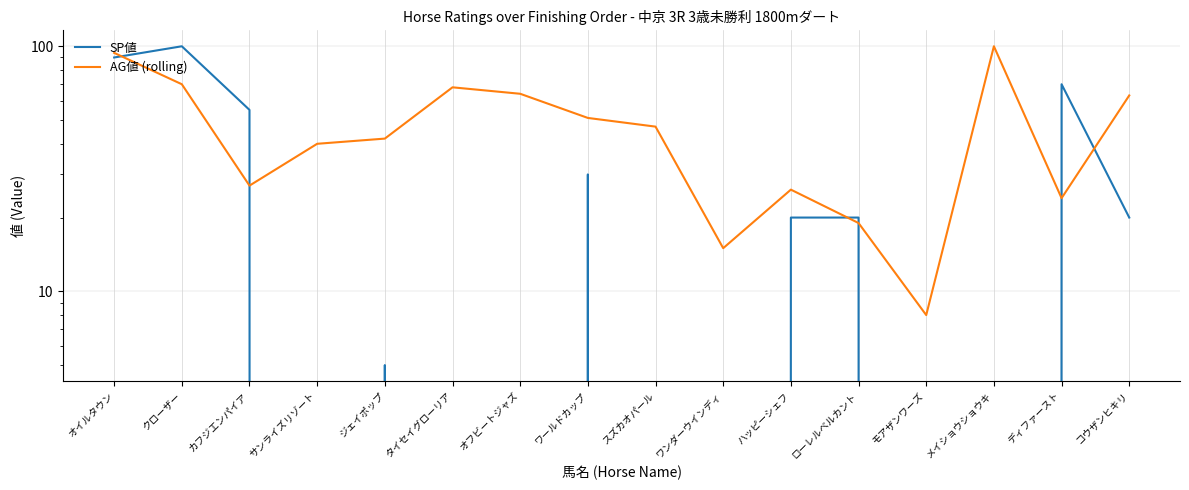

At カフジエンパイア, list the series in order from largest to smallest.

SP値, AG値 (rolling)